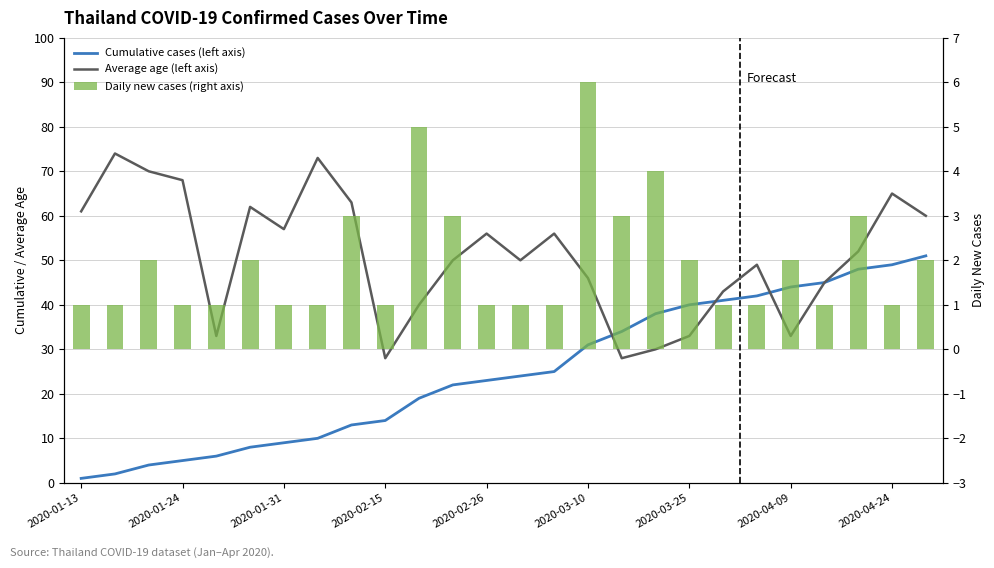

Is the value of Daily new cases (right axis) at 21 greater than the value of Average age (left axis) at 10?

No